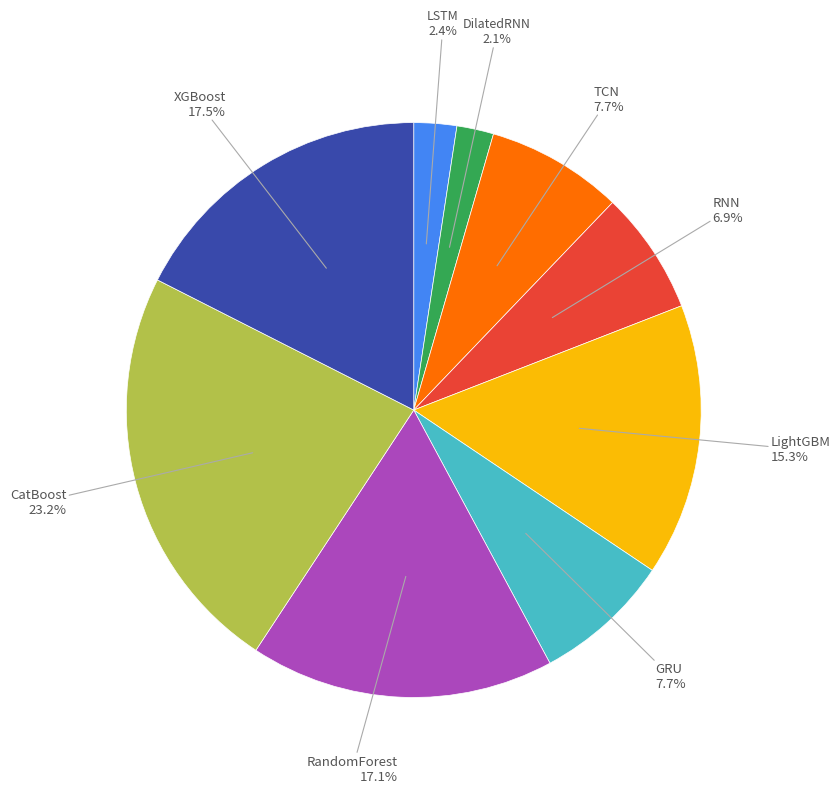

What is the largest slice in the pie chart?

CatBoost